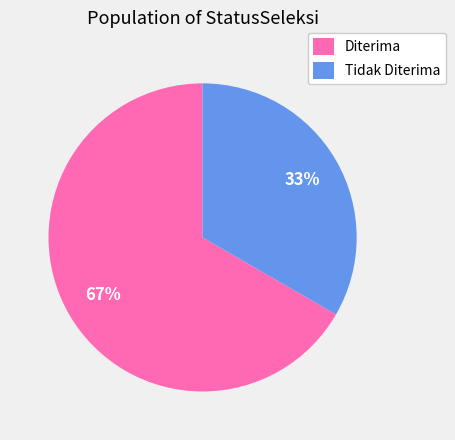

To the nearest percent, what is the average slice percentage?

50%